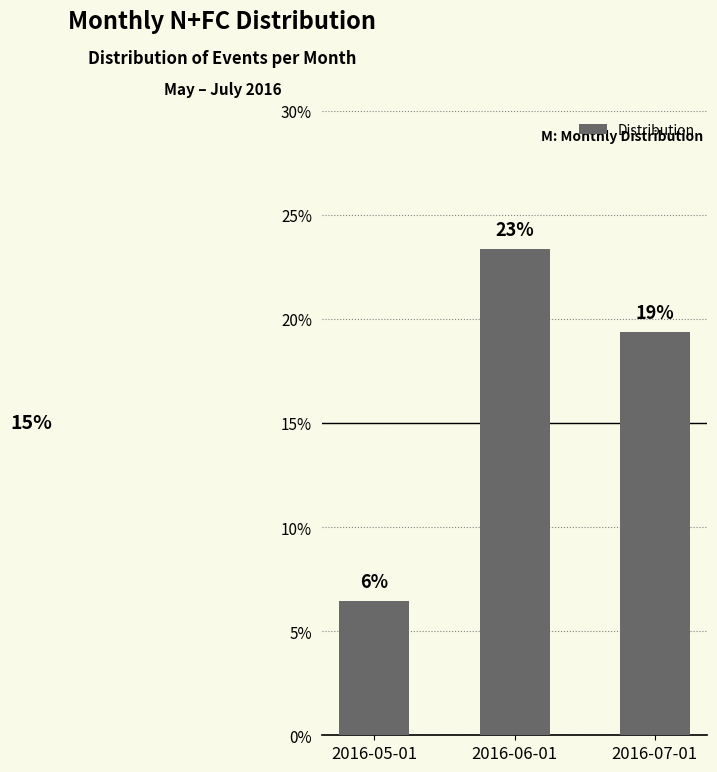

Where is the data nearest to the value 0?

2016-05-01